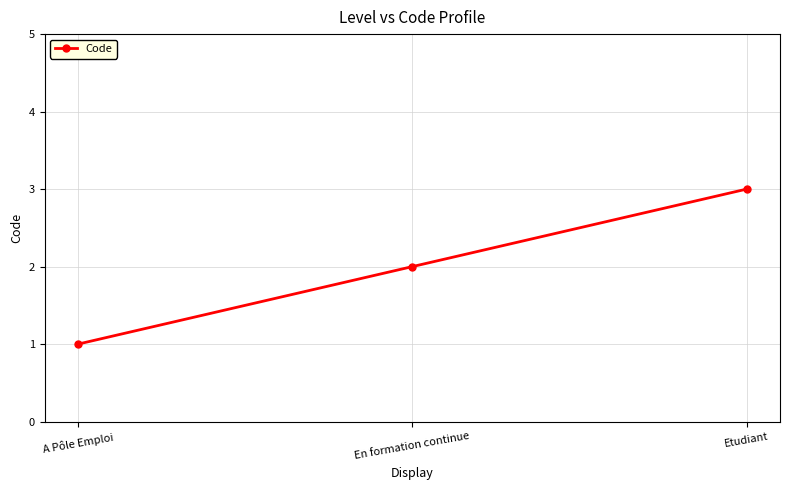

Reading right to left, what are all the values shown in this chart?

3	2	1